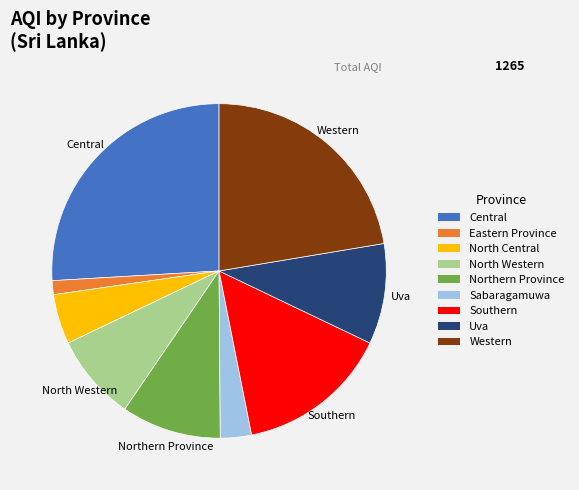

Does any single category account for the majority?

No